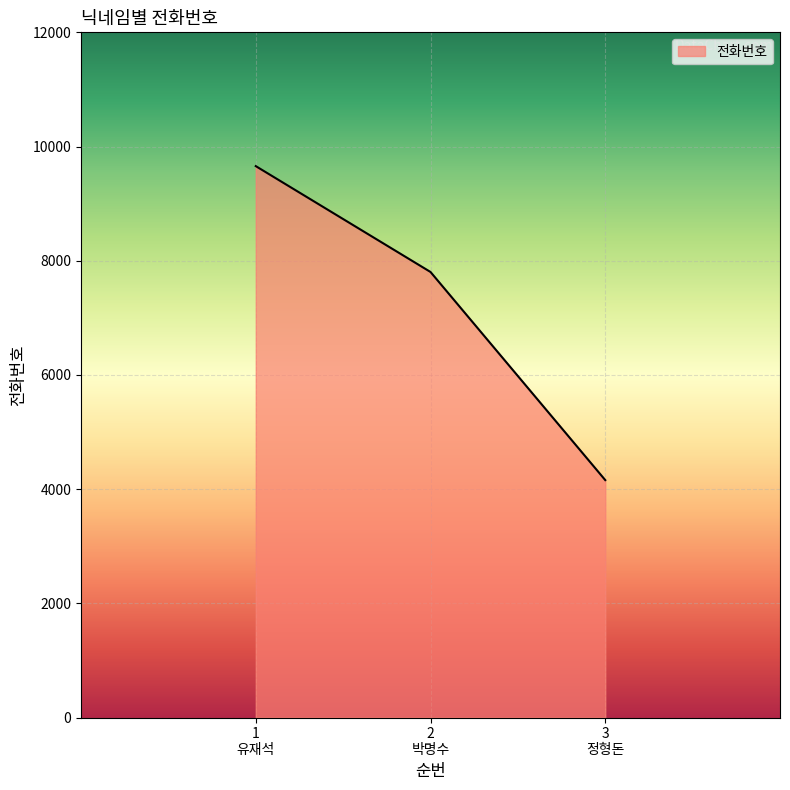

Count the values in the range 4158 to 9657.

3